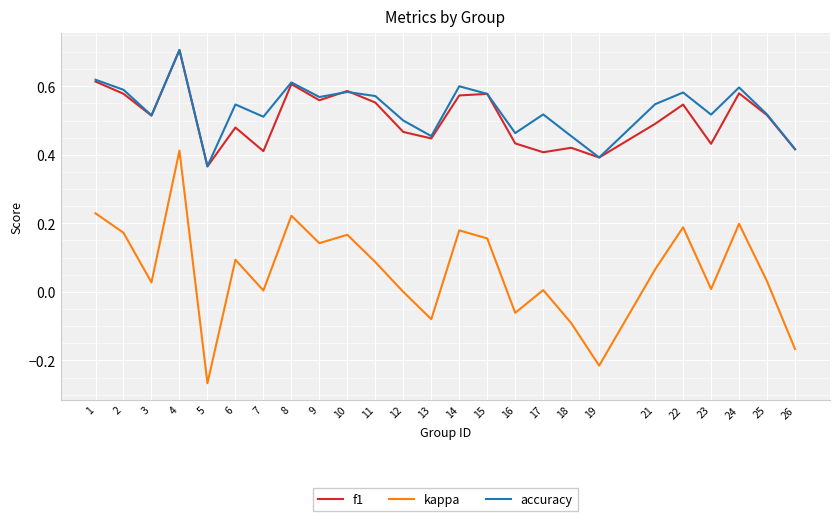

True or false: kappa and accuracy intersect in this chart.

False